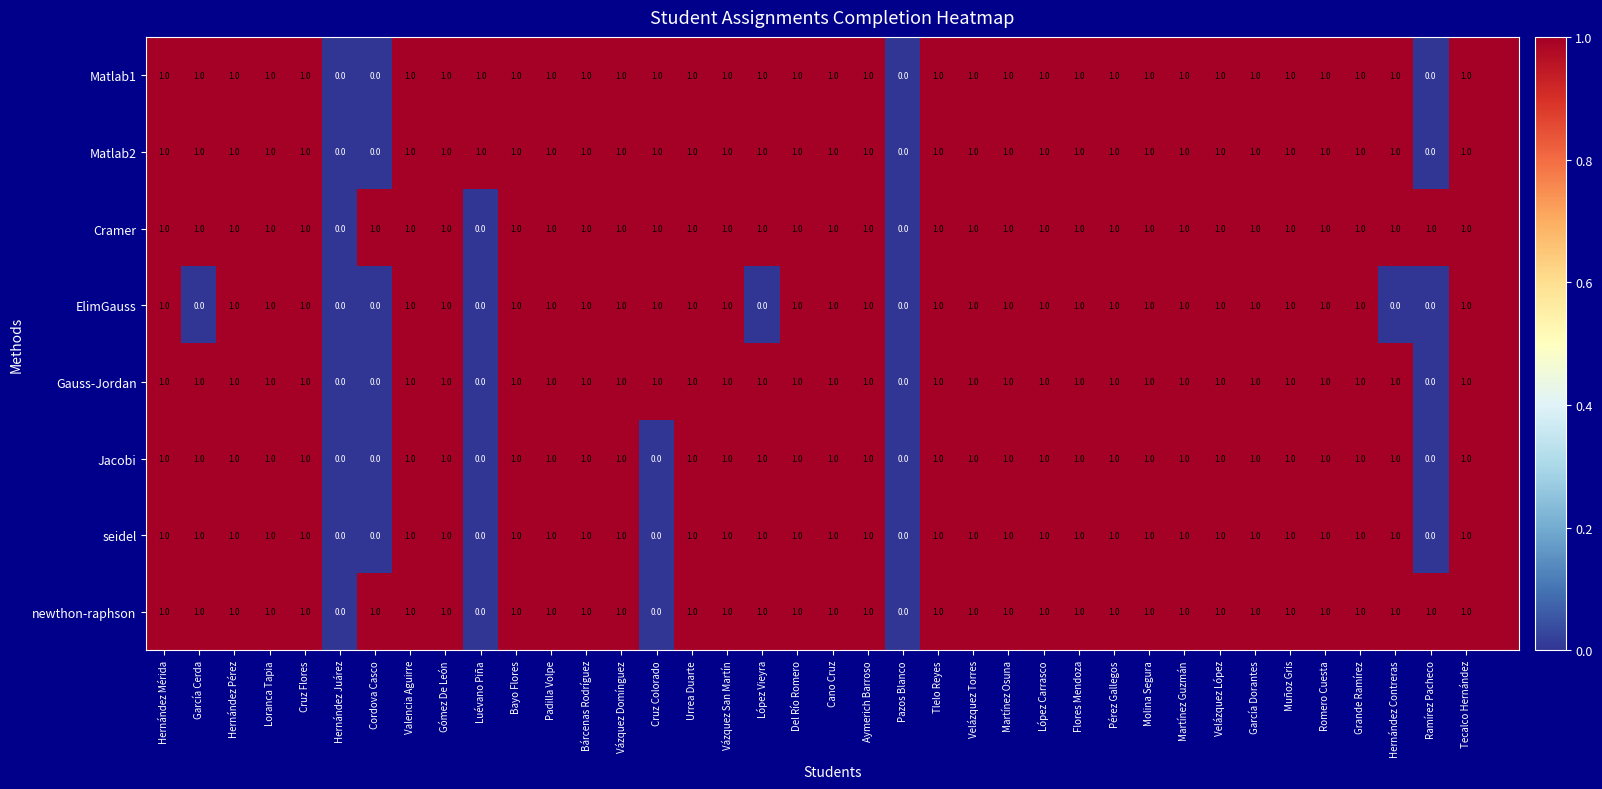

What is the total value across all series at Martínez Osuna?

8